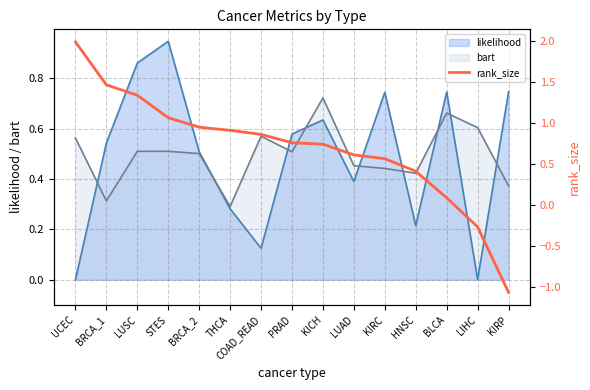

What is the label of the 2nd point from the right?

LIHC